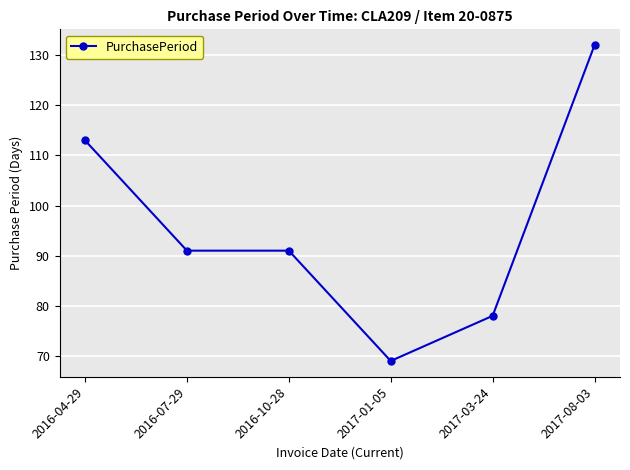

What value does the data have at 2016-10-28, to the nearest 10?

90